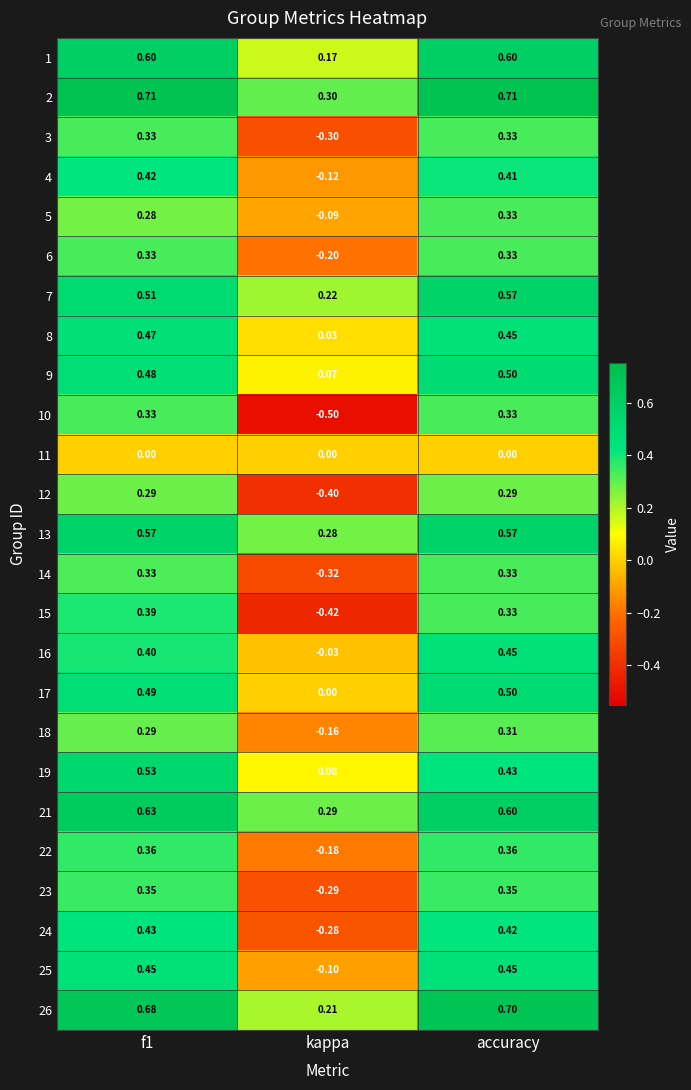

At which label is 15 closest to 0?

accuracy